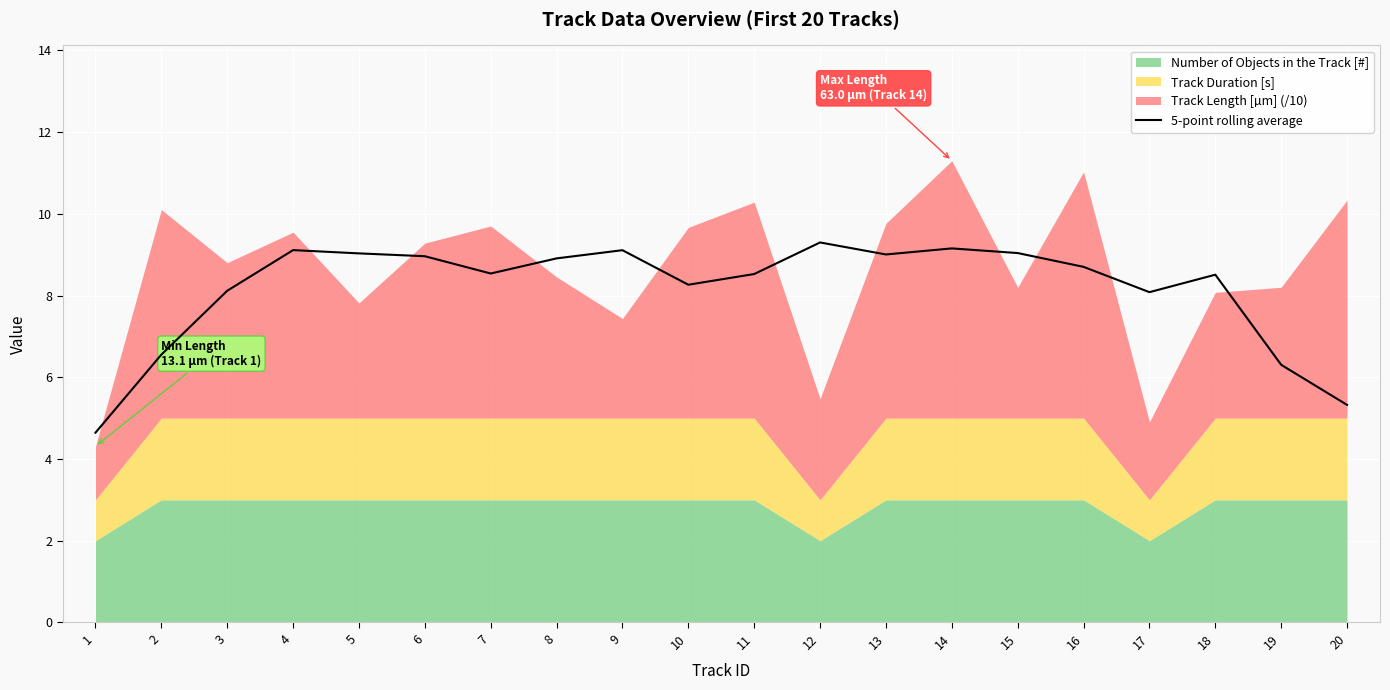

Reading right to left, list all the values displayed in this chart.

5.3	6.3	8.5	8.1	8.7	9.0	9.2	9.0	9.3	8.5	8.3	9.1	8.9	8.5	9.0	9.0	9.1	8.1	6.6	4.6